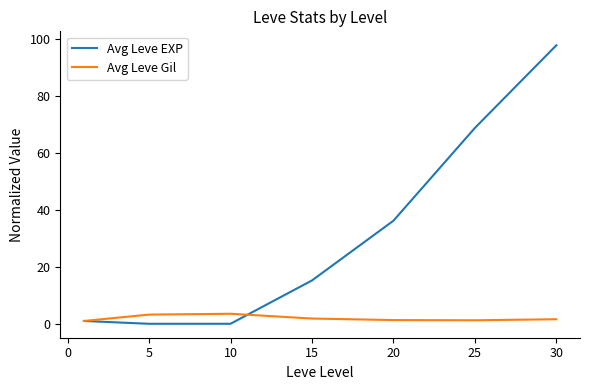

What is the sum of all Avg Leve EXP values?

219.0